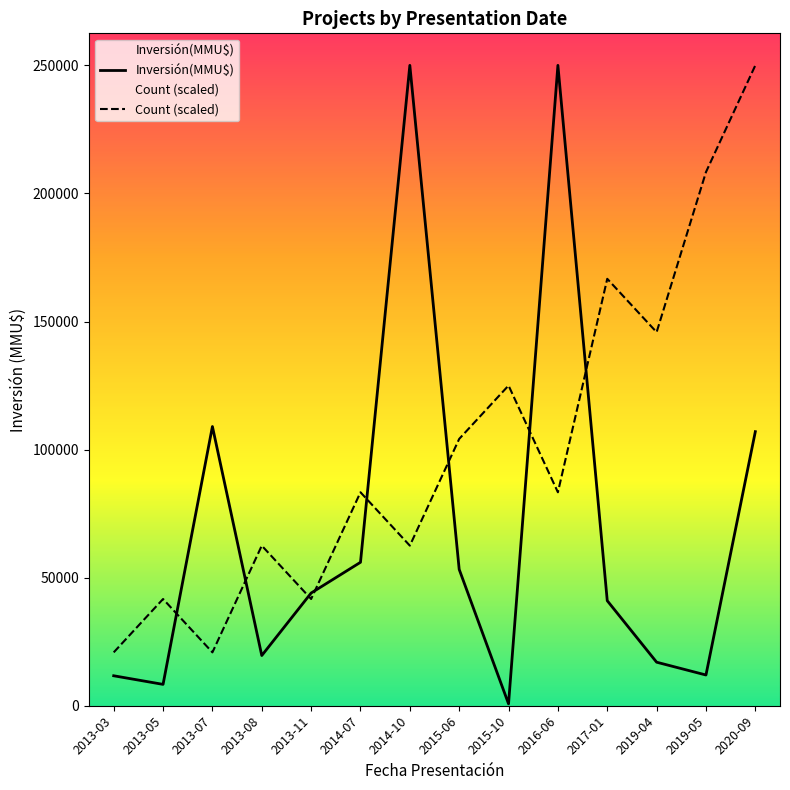

True or false: Count (scaled) and Inversión(MMU$) cross at least once.

True